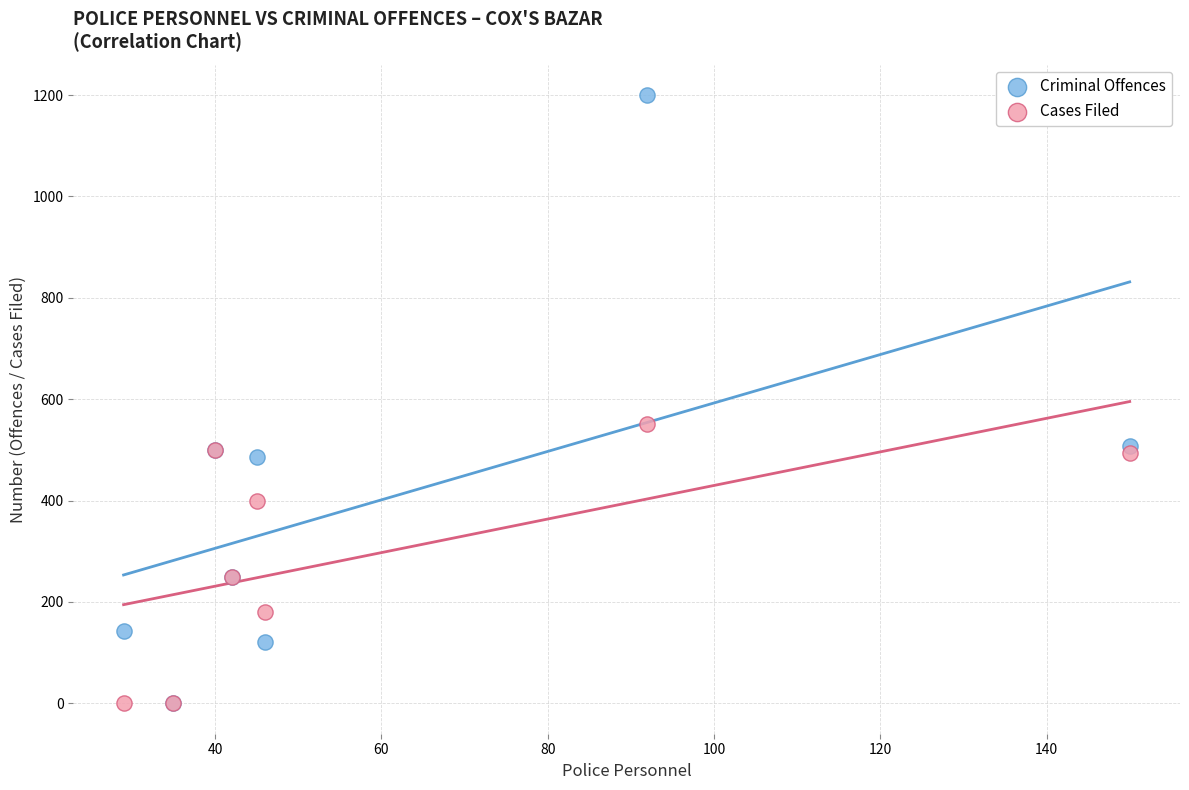

Which series has the largest Y range (max minus min)?

Criminal Offences